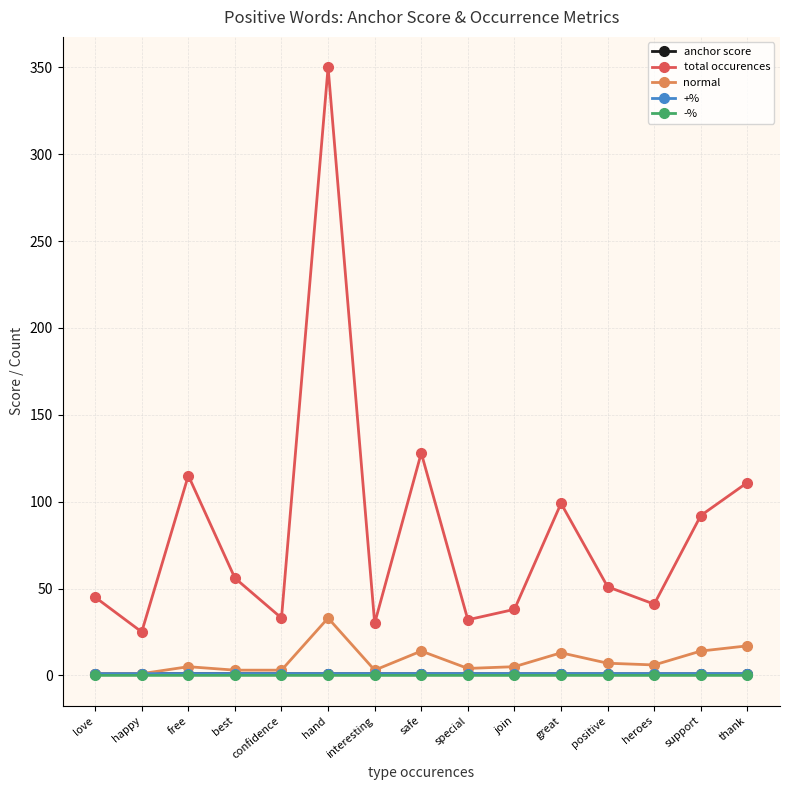

How many lines are shown in the chart?

5